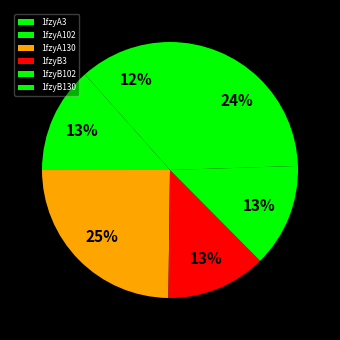

Which has a higher value, 1fzyA3 or 1fzyB102?

1fzyB102